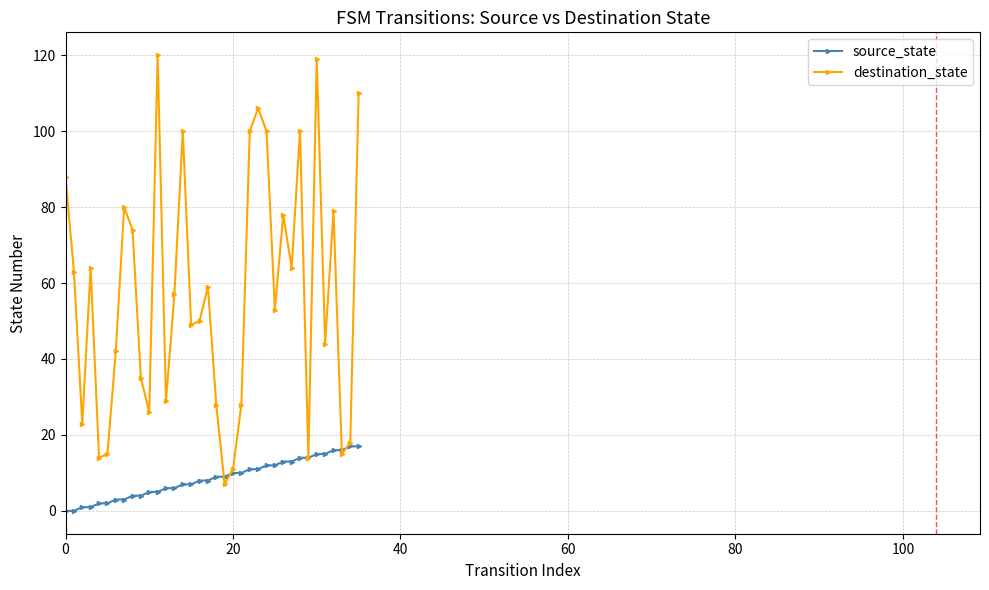

List the series in order of their peak value, highest first.

destination_state, source_state